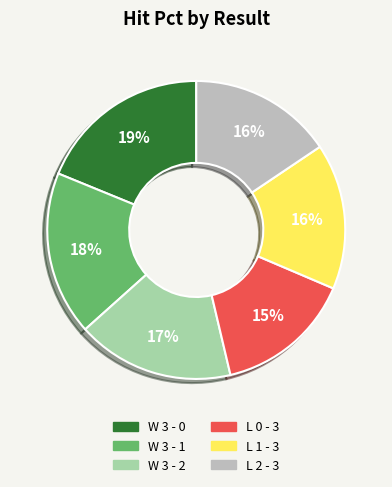

Do L 1 - 3 and L 2 - 3 together represent more than half of the pie?

No